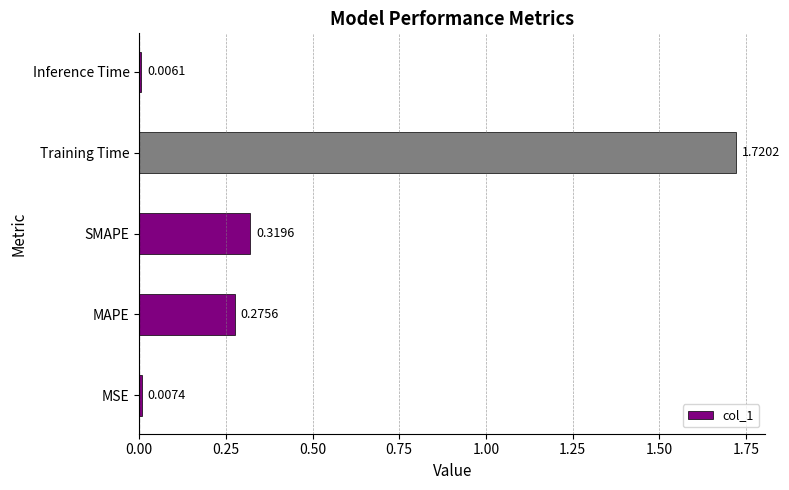

Between SMAPE and Inference Time, which is larger?

SMAPE